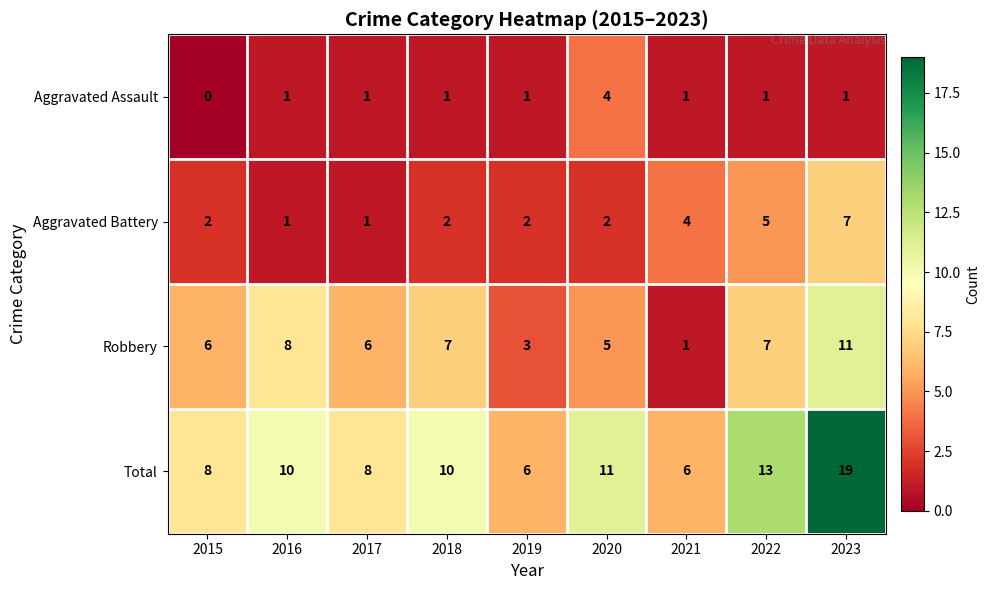

How many data points does each series have?

9